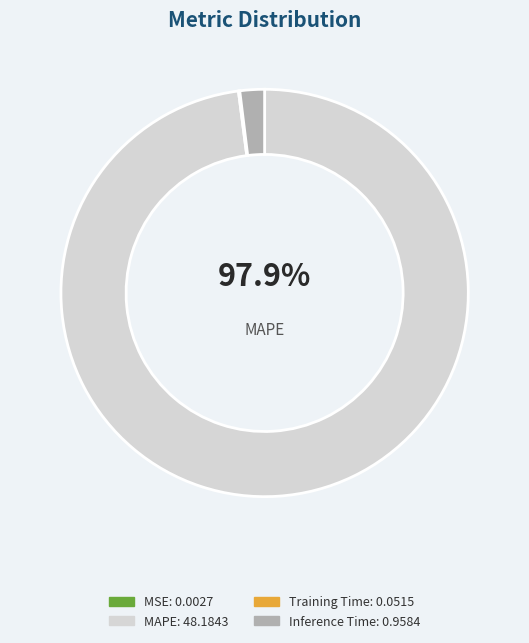

The SMAPE slice represents 0% of the pie. True or false?

True